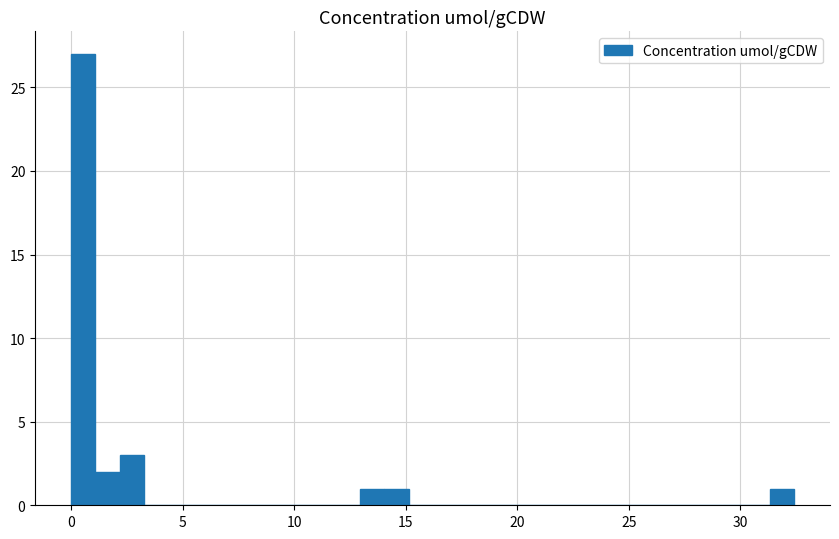

Around what value on the x-axis is the tallest bar? Give the approximate position of its centre, as read against the axis.

0.5